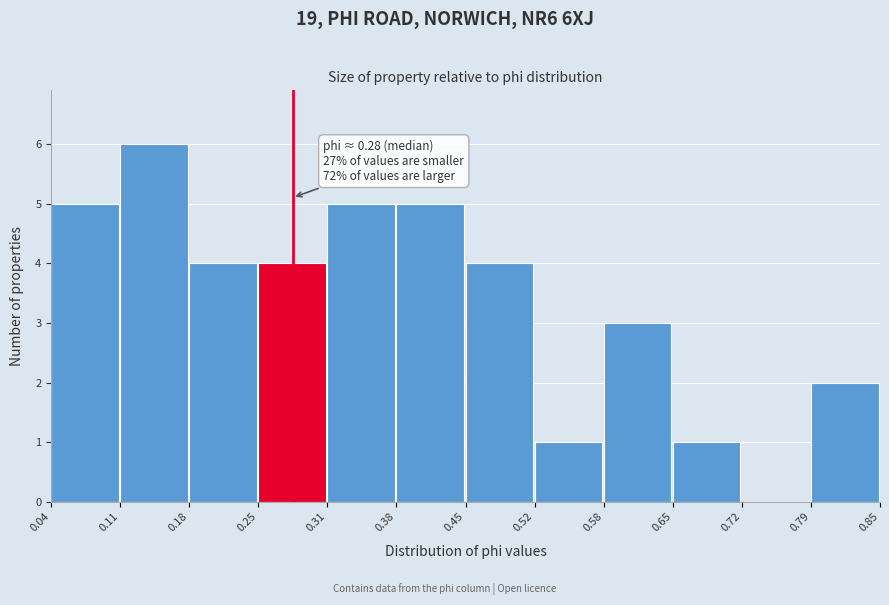

Which range on the x-axis has the tallest bar?

0.11 to 0.18